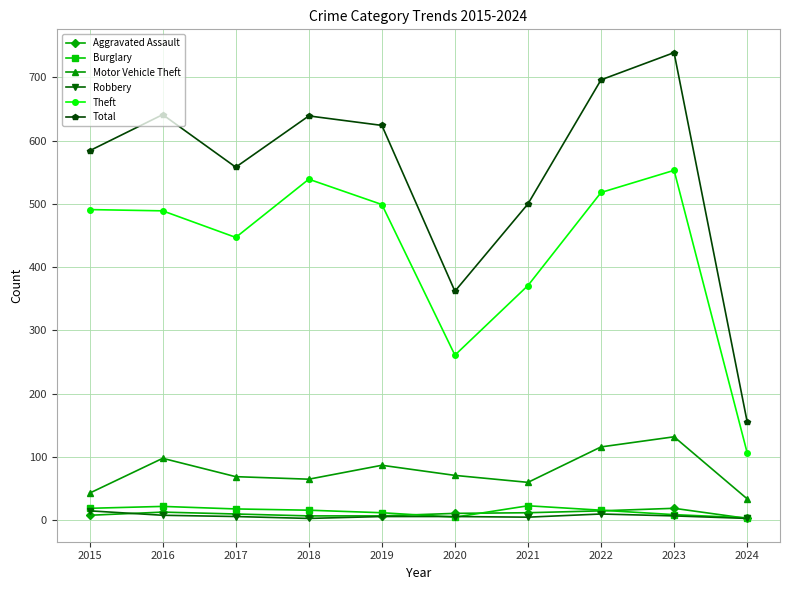

True or false: Aggravated Assault has more than 0 points higher than both neighbors.

True